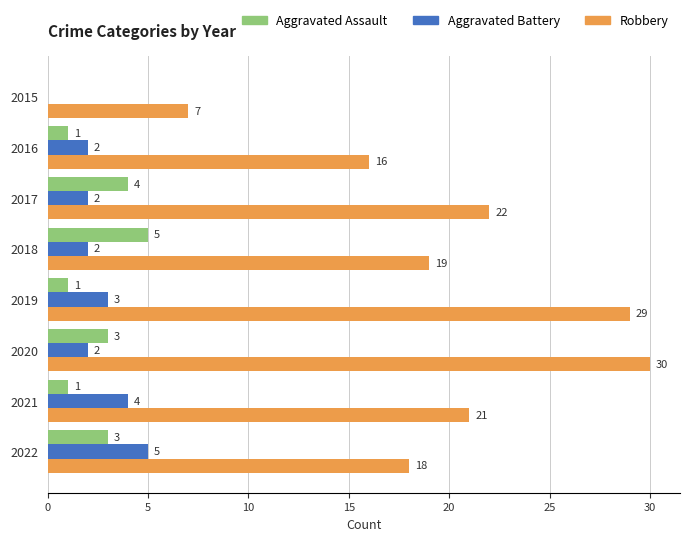

True or false: Aggravated Battery has a value of 3 at 2019.

True